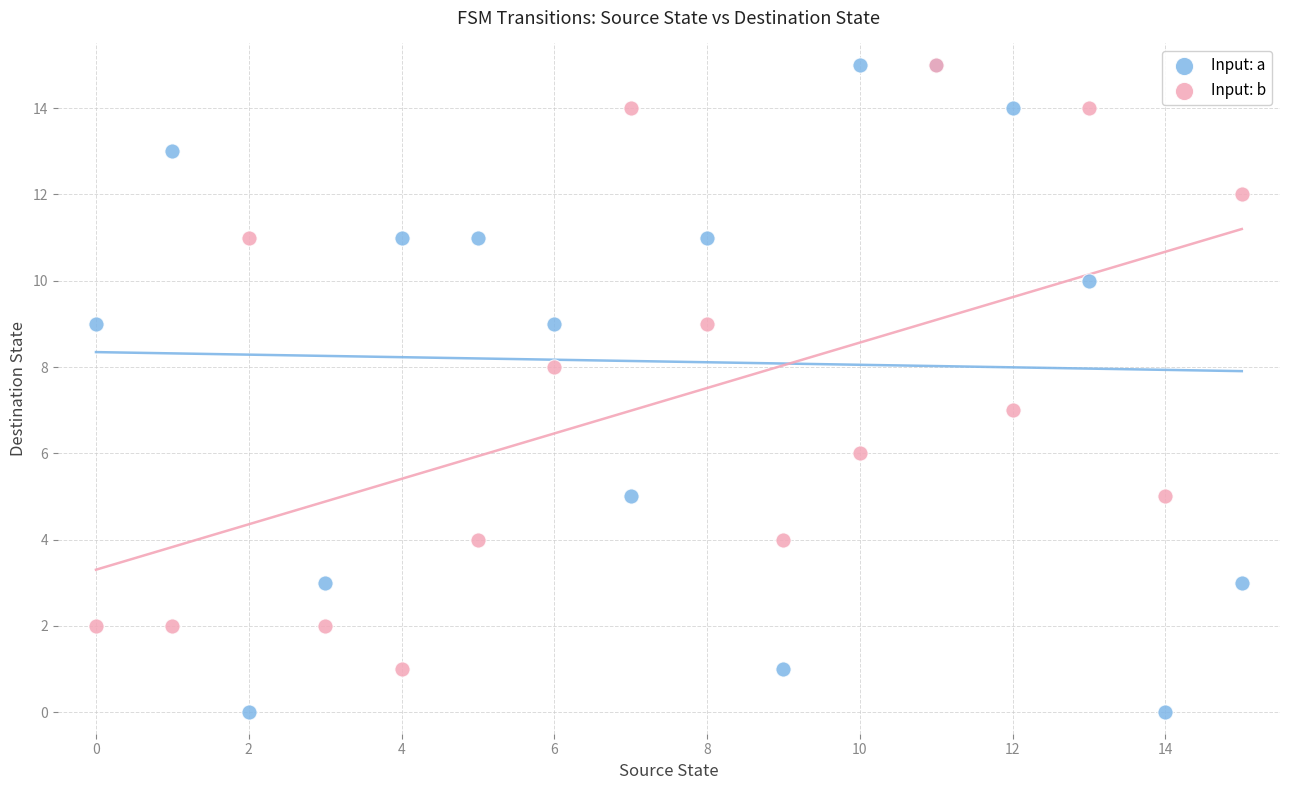

What are all the series names shown in the legend?

Input: a, Input: b